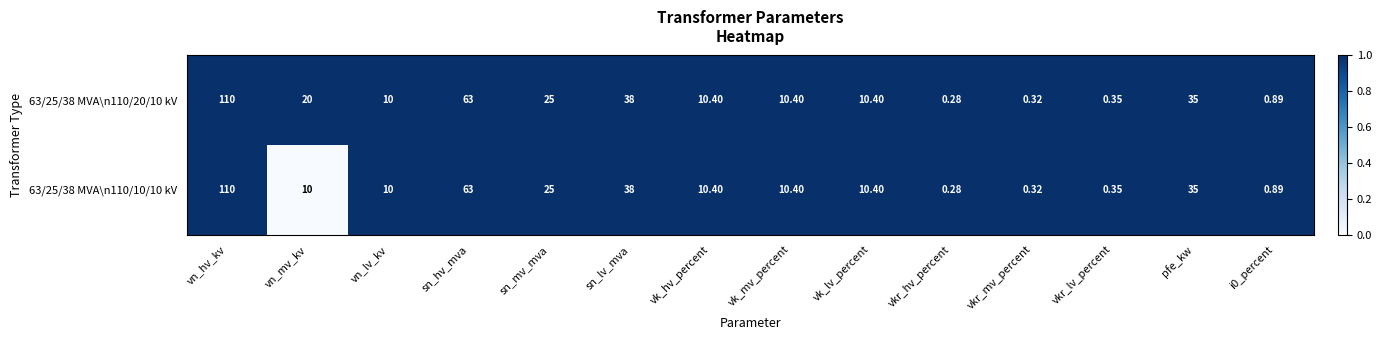

Which category has the lowest value across all series?

vkr_hv_percent